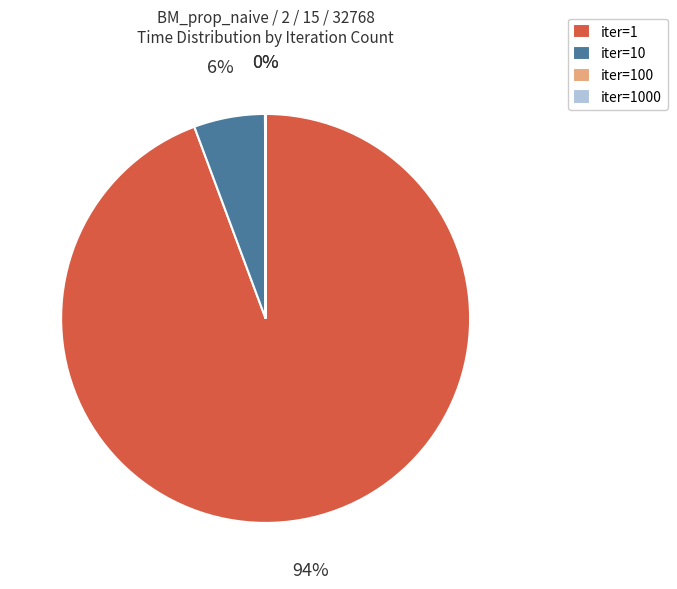

To the nearest percent, what is the difference between the largest and smallest slice percentages?

94%